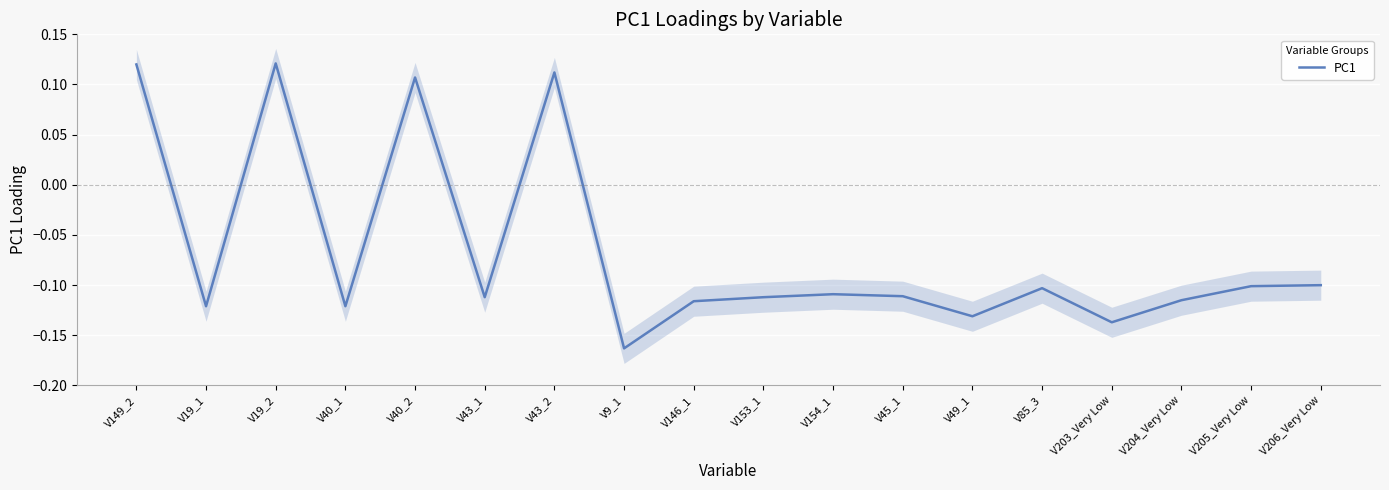

Rank the categories by value from lowest to highest.

V9_1, V203_Very Low, V49_1, V19_1, V40_1, V146_1, V204_Very Low, V43_1, V153_1, V45_1, V154_1, V85_3, V205_Very Low, V206_Very Low, V40_2, V43_2, V149_2, V19_2